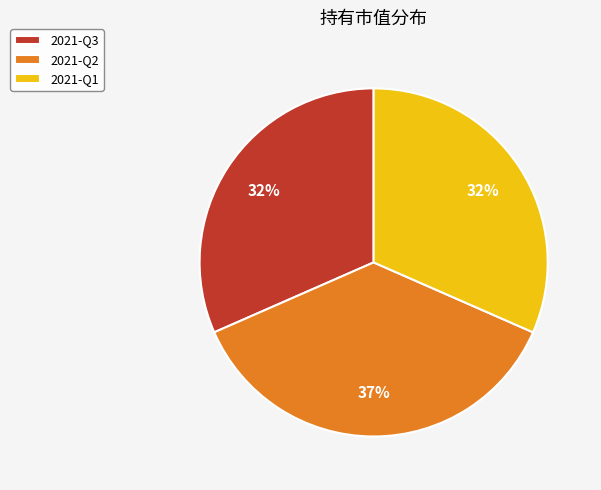

To the nearest percent, what percentage of the pie is 2021-Q1?

32%